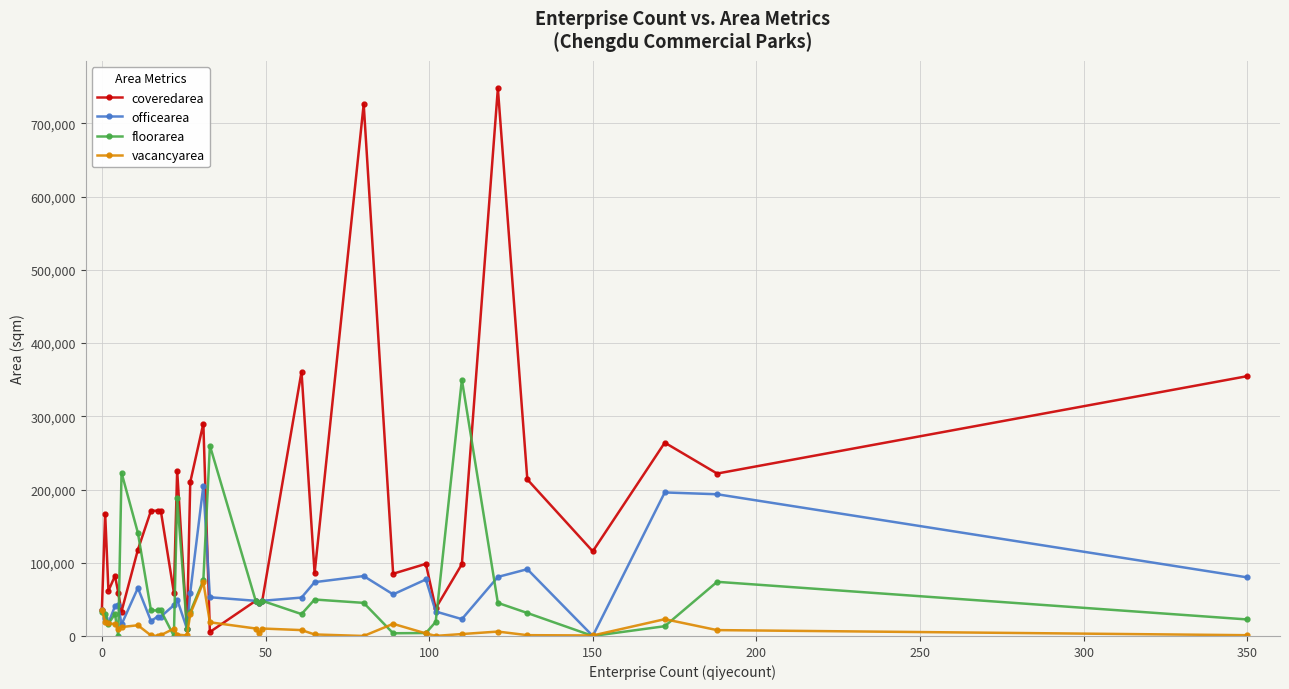

List the series in order of their peak value, highest first.

coveredarea, floorarea, officearea, vacancyarea